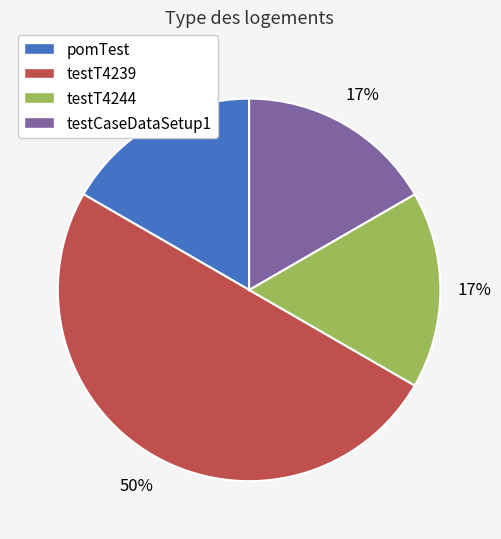

The pomTest slice represents 17% of the pie. True or false?

True